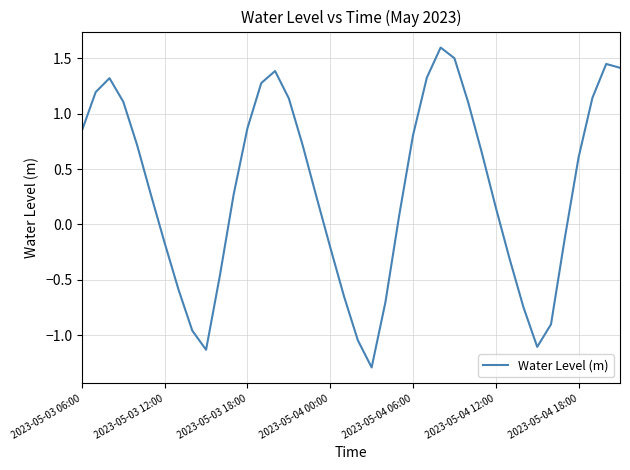

Count the number of categories in the chart.

40